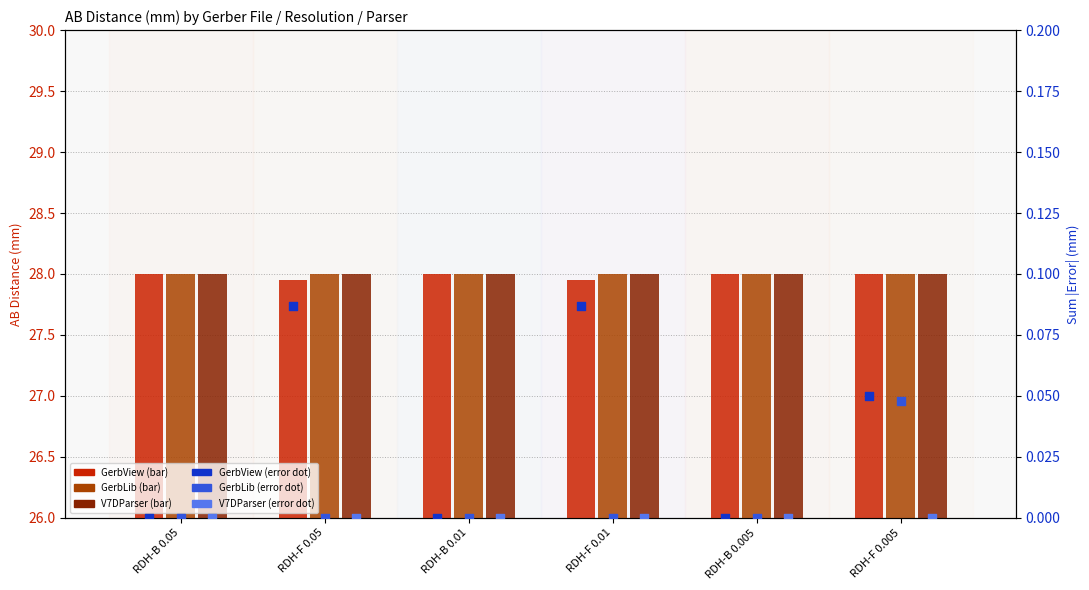

At how many categories does at least one series exceed 26?

6